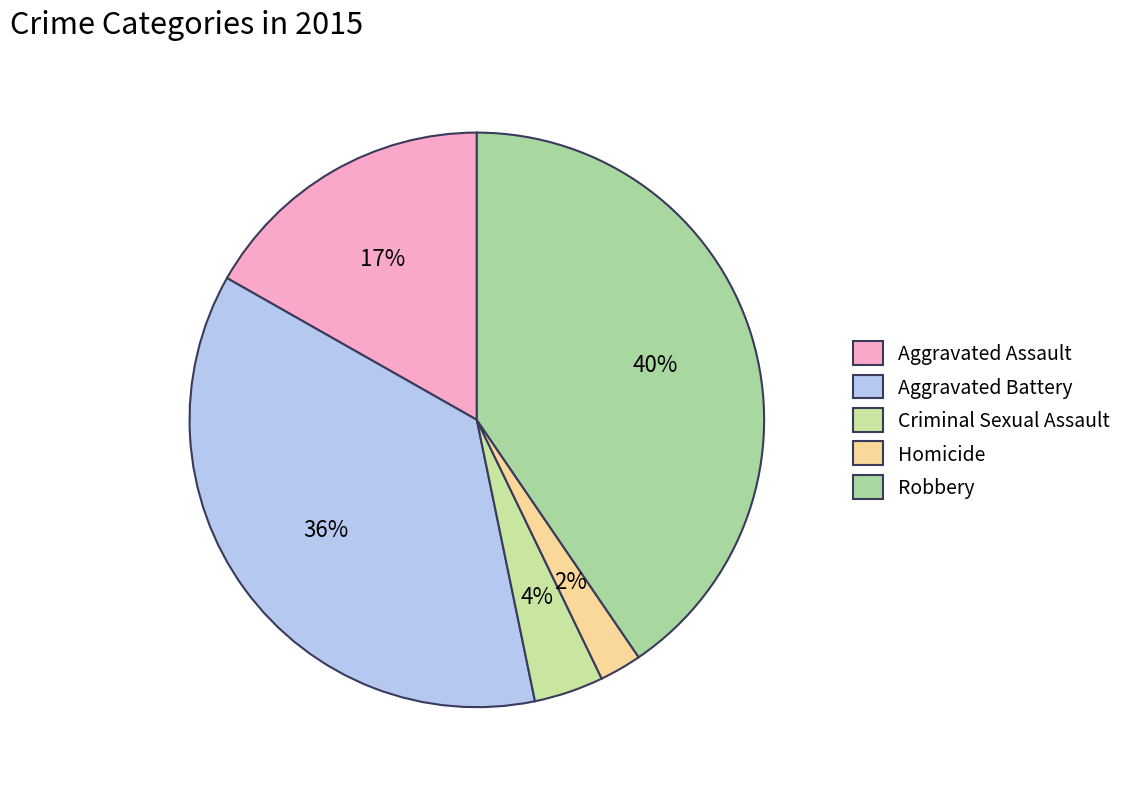

Is there any slice that represents more than half of the pie?

No